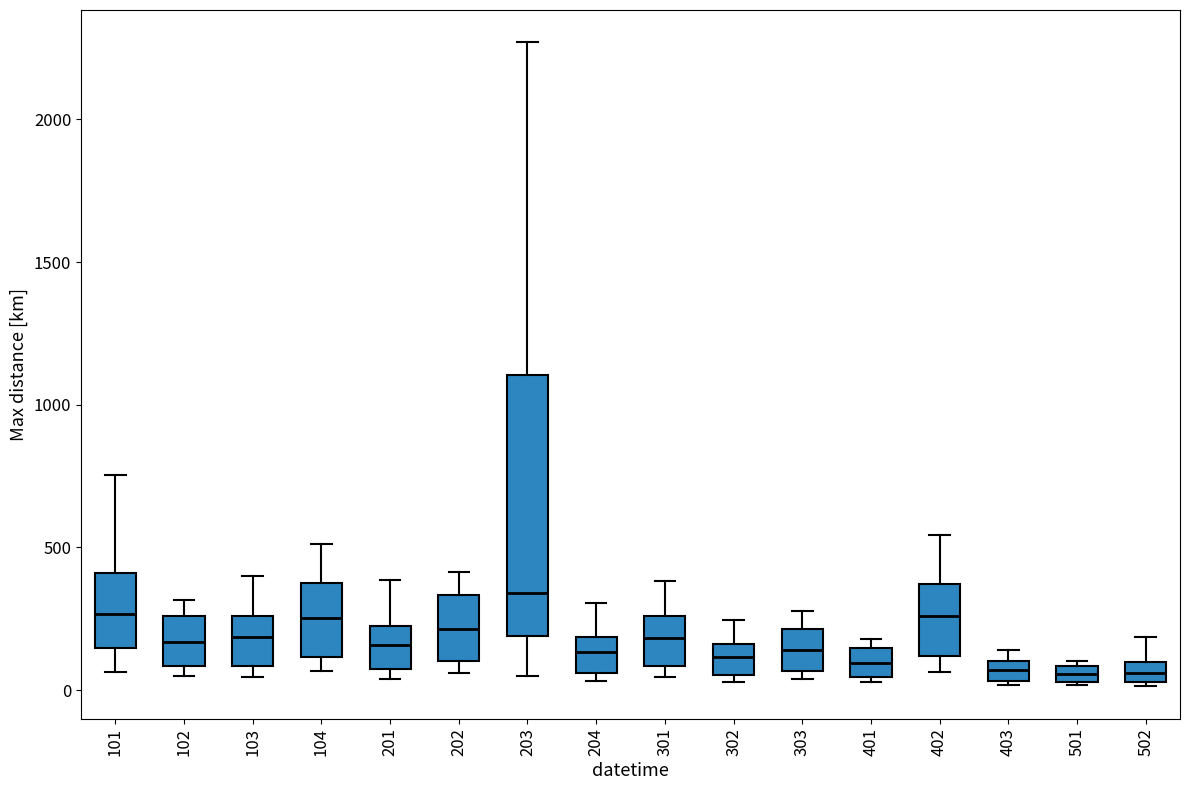

Comparing the boxes themselves (not the whiskers), which one is the tallest?

203